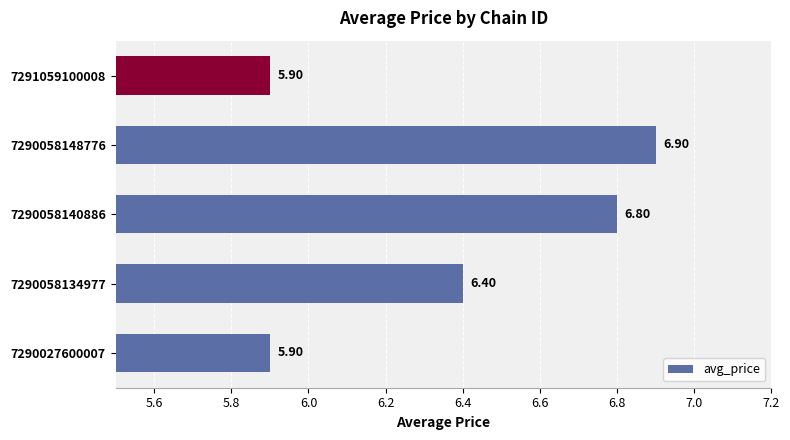

Count the number of data series in this chart.

1